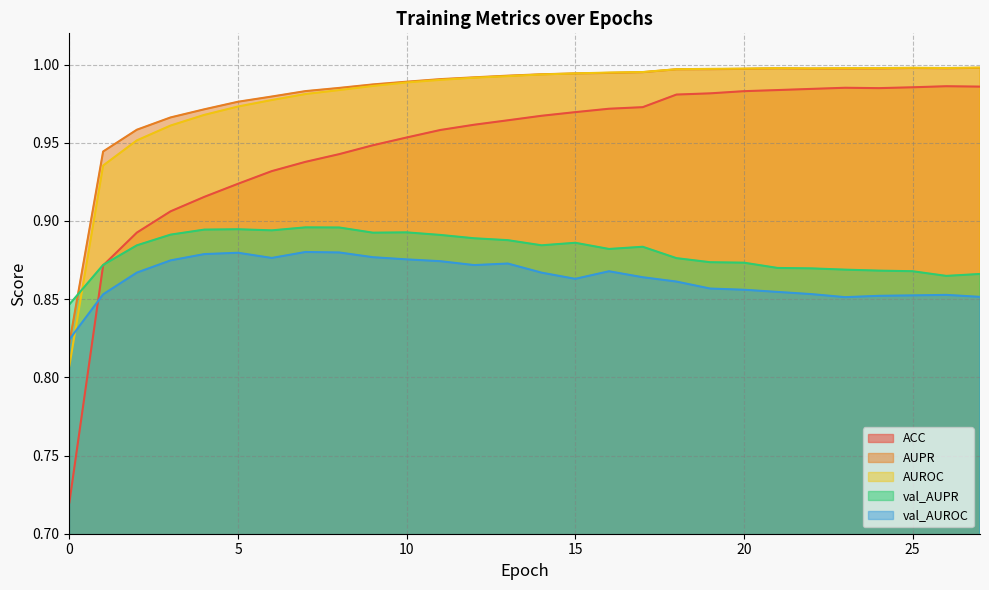

Is it true that ACC equals 0.2 at 0?

False